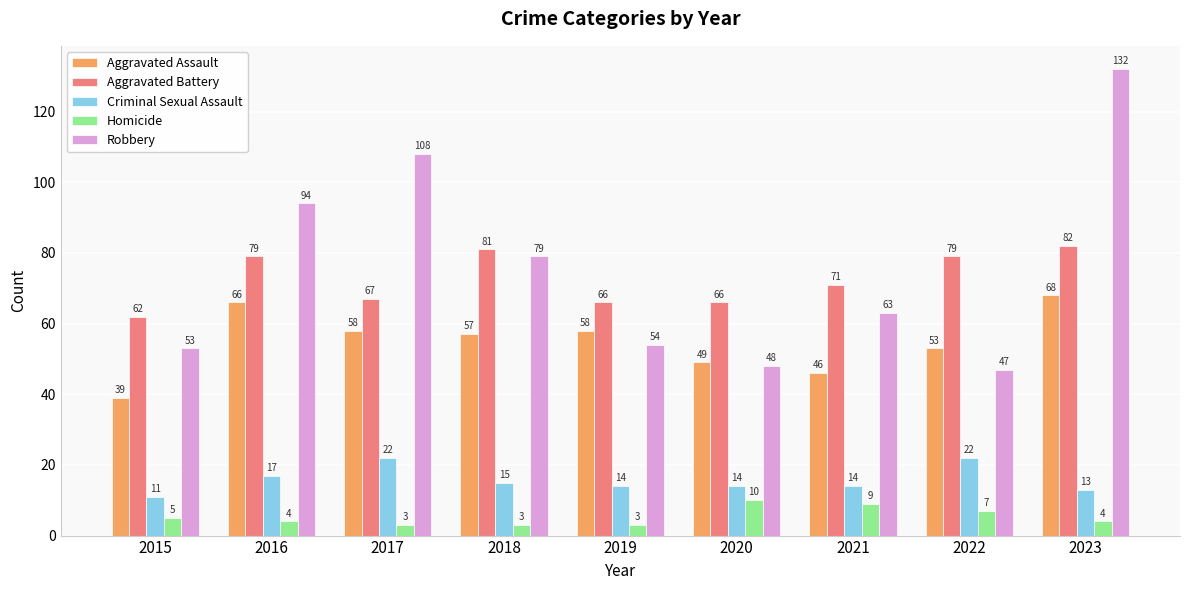

Which category has the highest value in the Robbery series?

2023